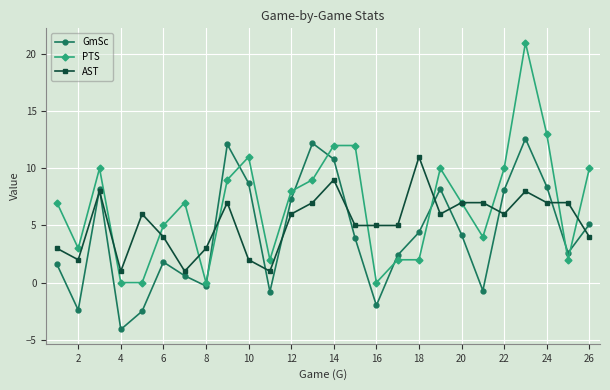

Which series has the largest range (max minus min)?

PTS